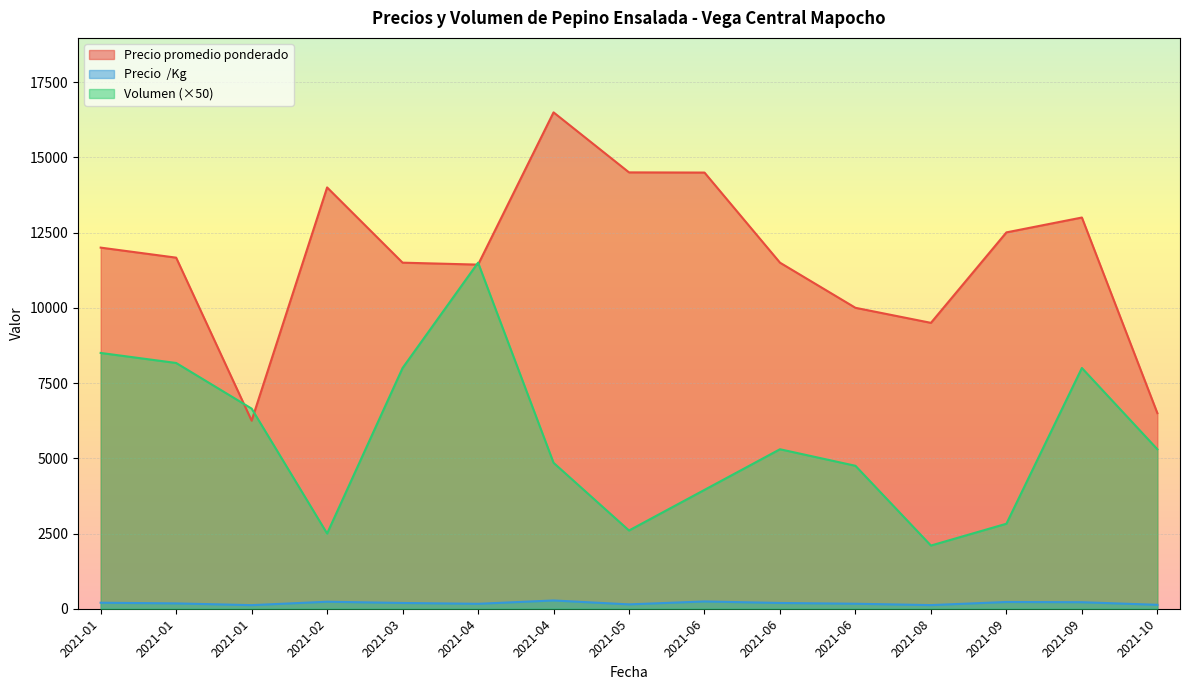

How many lines are shown in the chart?

3